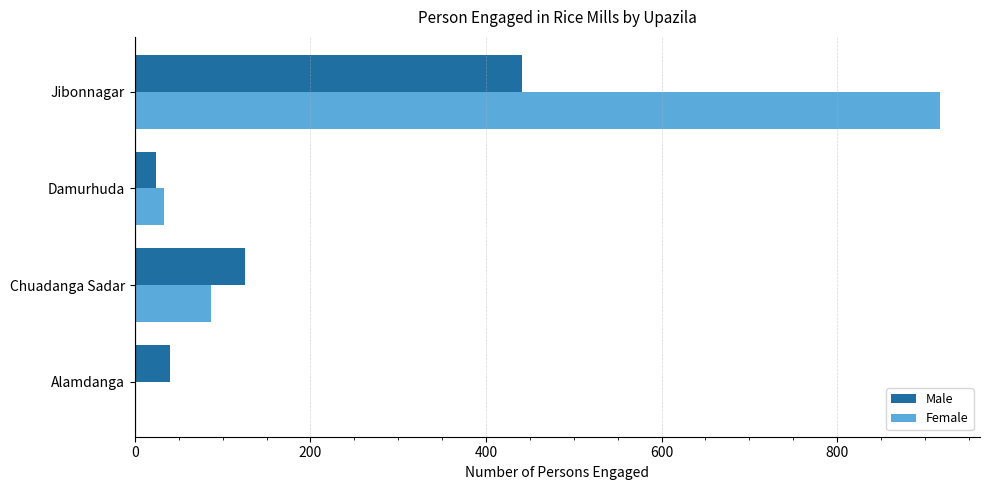

At which category does the chart reach its peak across all series?

Jibonnagar